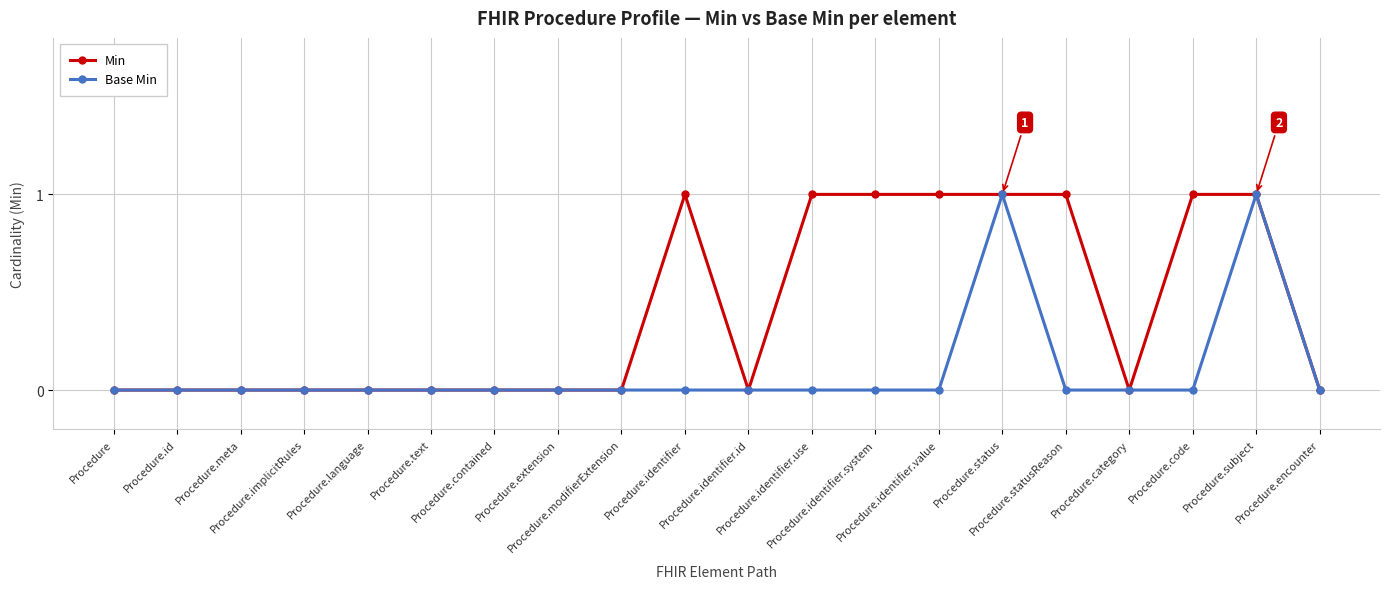

True or false: Base Min has more than 0 interior local peaks.

True